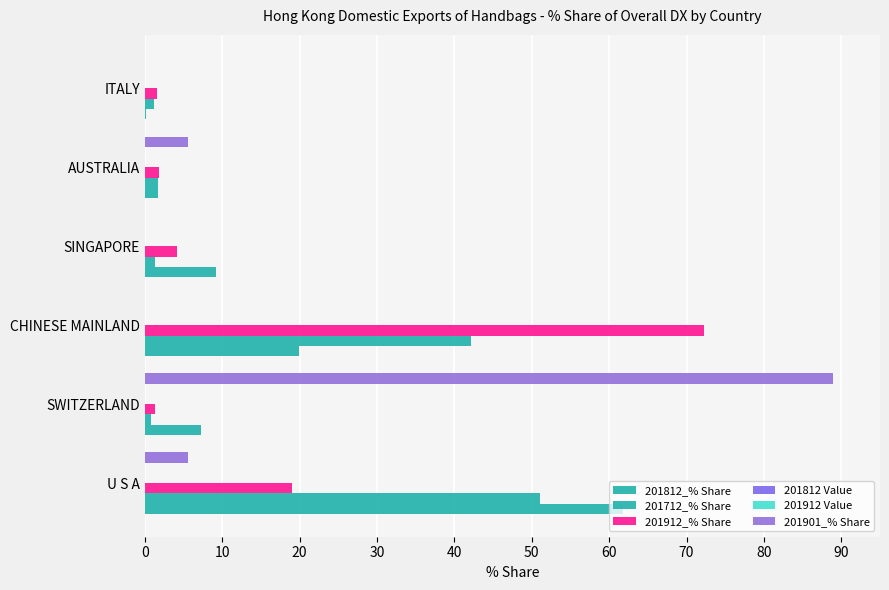

How many data points in 201901_% Share are above 5?

3